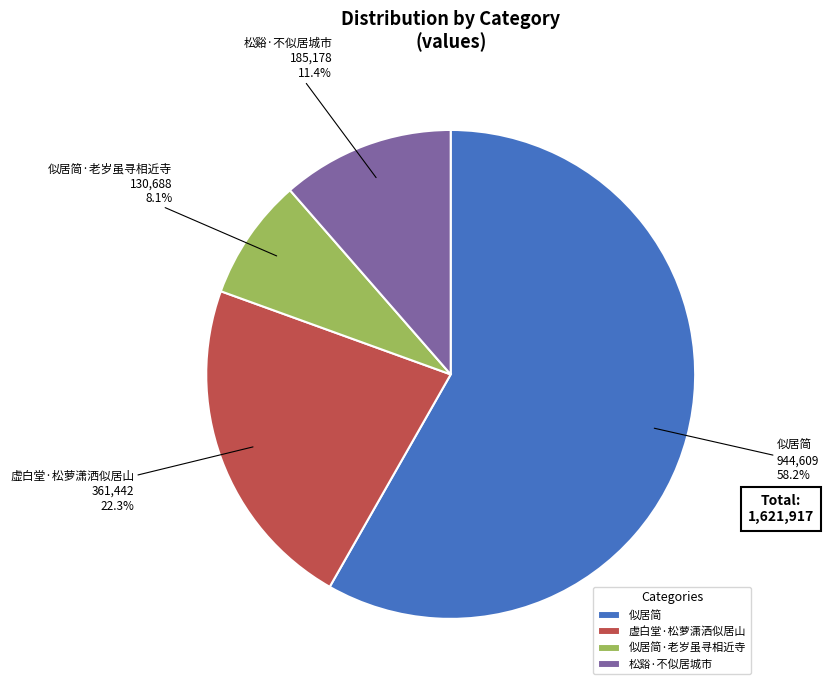

Rank the categories by value from lowest to highest.

似居简·老岁虽寻相近寺, 松谿·不似居城市, 虚白堂·松萝潇洒似居山, 似居简